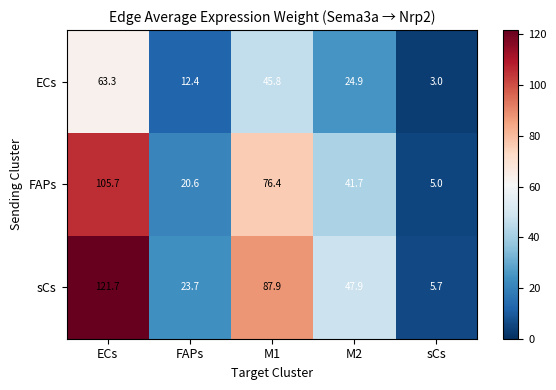

Reading right to left, transcribe all the data shown in this chart.

ECs: sCs=3.0	M2=24.9	M1=45.8	FAPs=12.4	ECs=63.3
FAPs: sCs=5.0	M2=41.7	M1=76.4	FAPs=20.6	ECs=105.7
sCs: sCs=5.7	M2=47.9	M1=87.9	FAPs=23.7	ECs=121.7